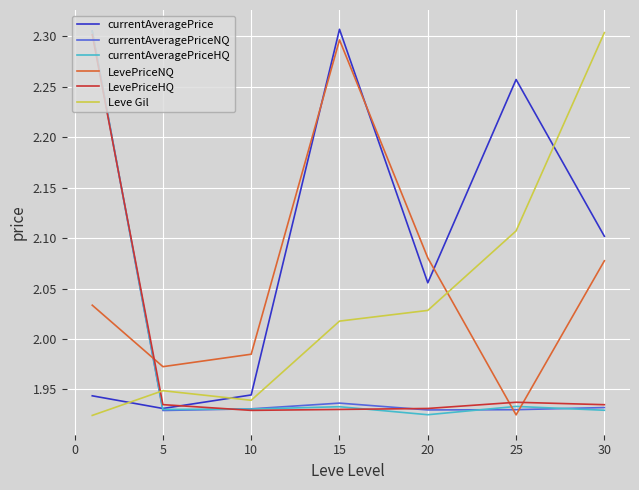

What is the sum of all LevePriceHQ values?

13.9